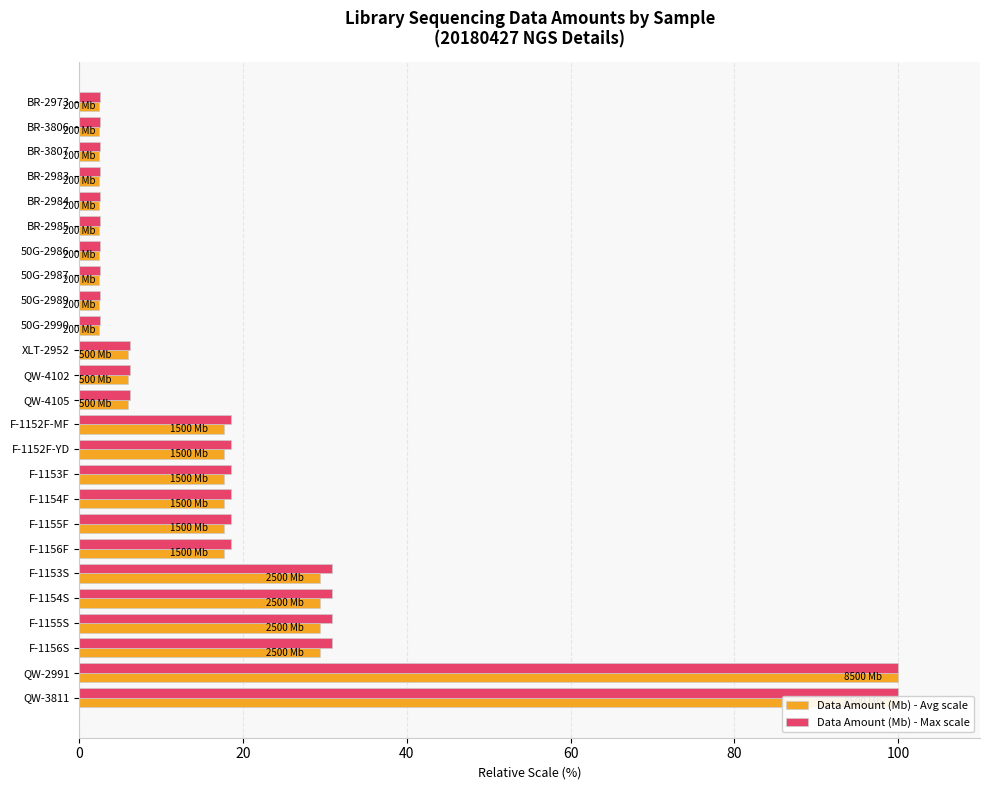

What is the difference between the maximum and second lowest values in the Data Amount (Mb) - Max scale series?

97.5